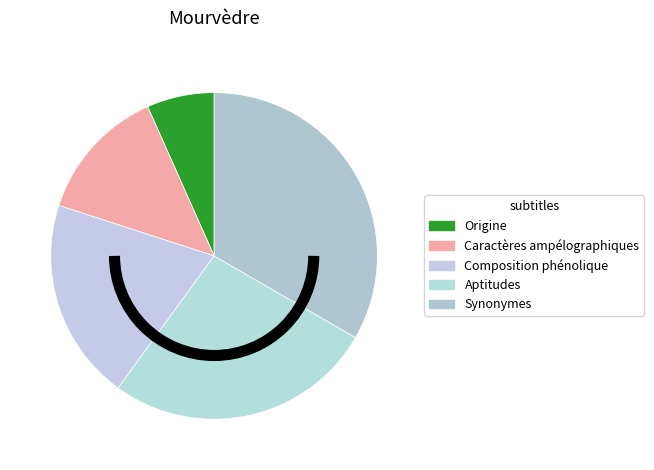

How many segments does this pie chart have?

5